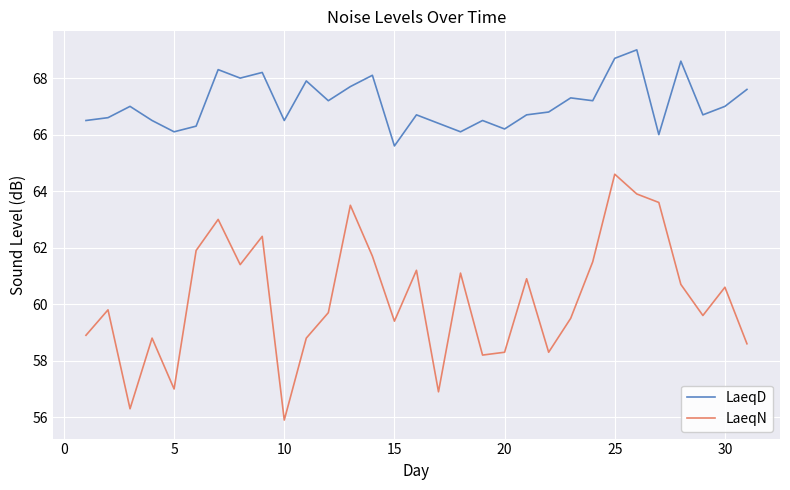

What is the difference between the maximum and minimum values in the LaeqN series?

8.7